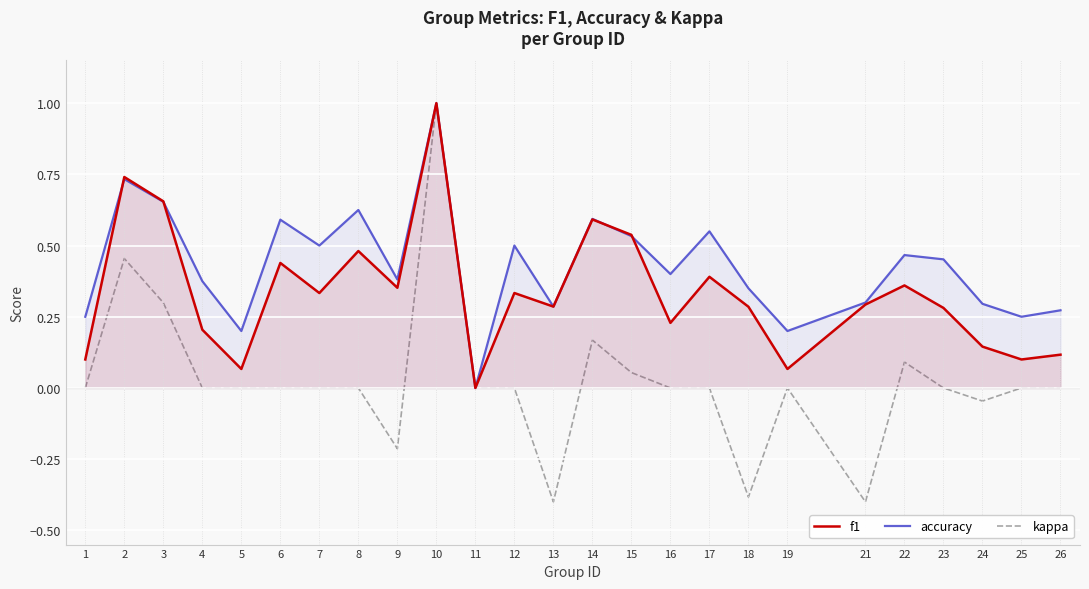

Which series has the largest total across all categories?

accuracy